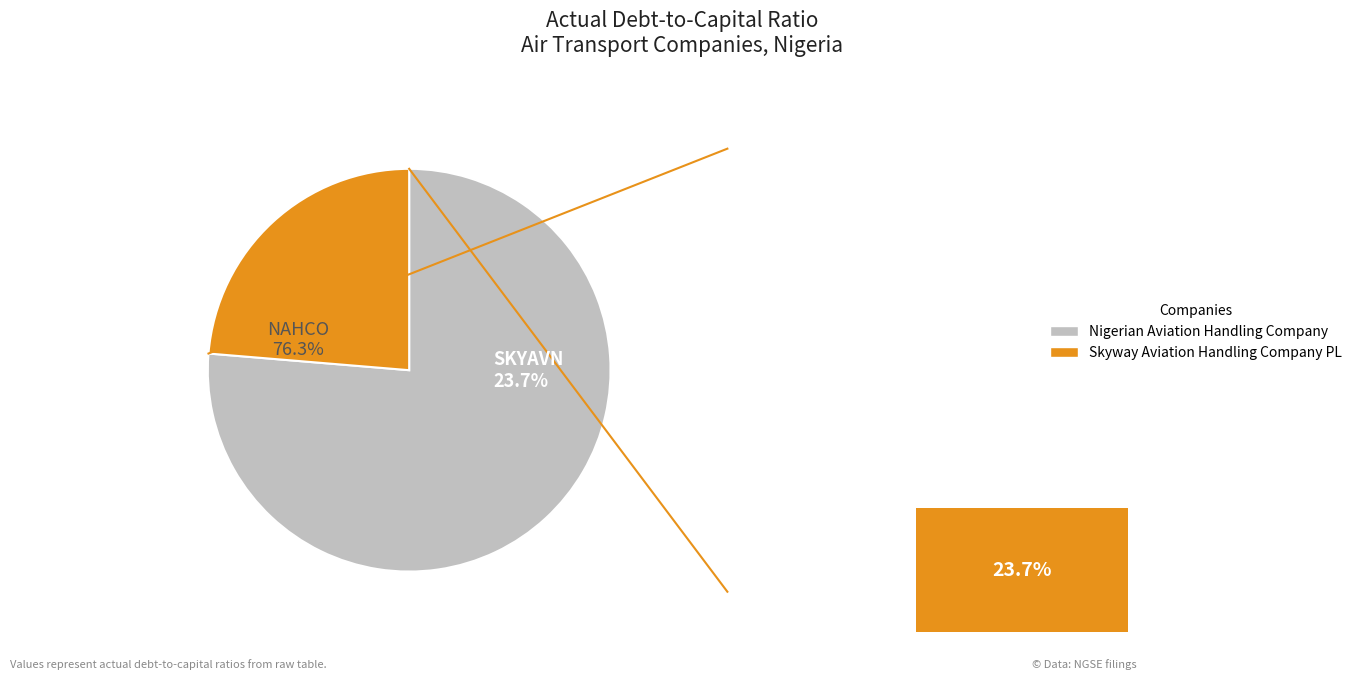

Which slice is the largest?

Nigerian Aviation Handling Company Plc